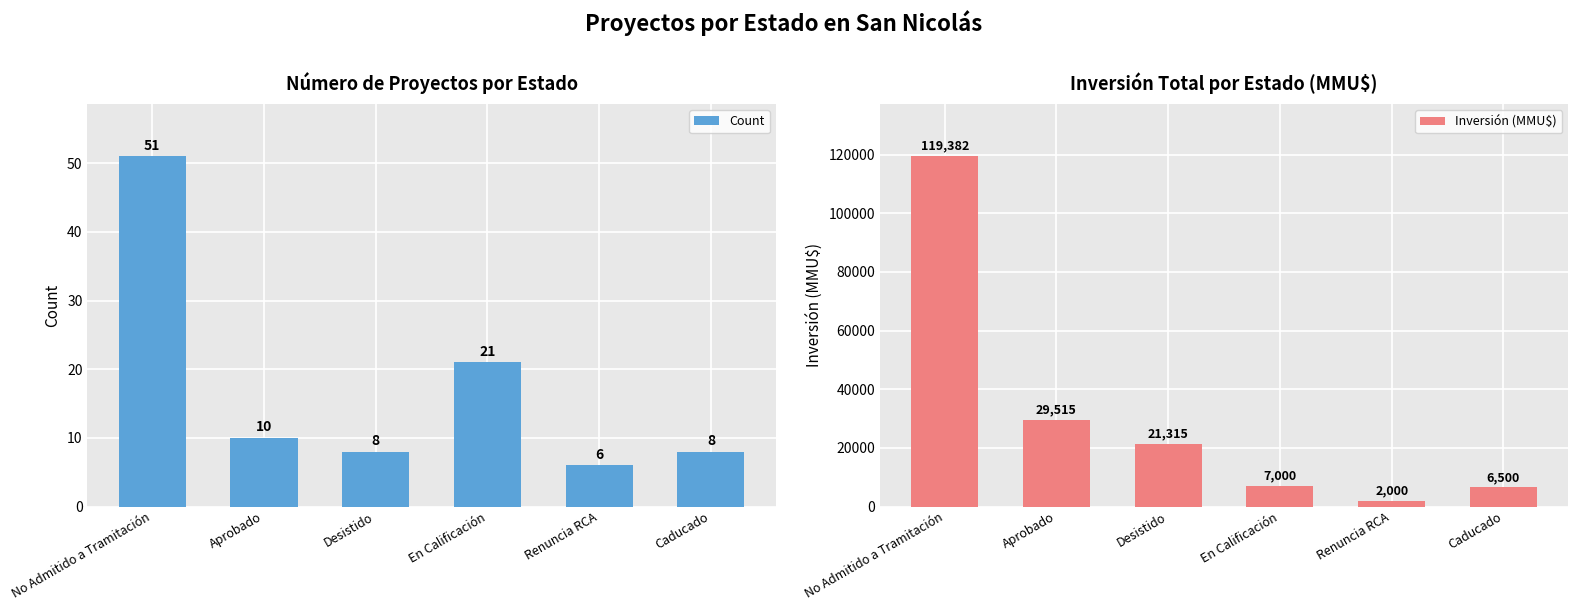

Which series has the largest total across all categories?

Inversión (MMU$)